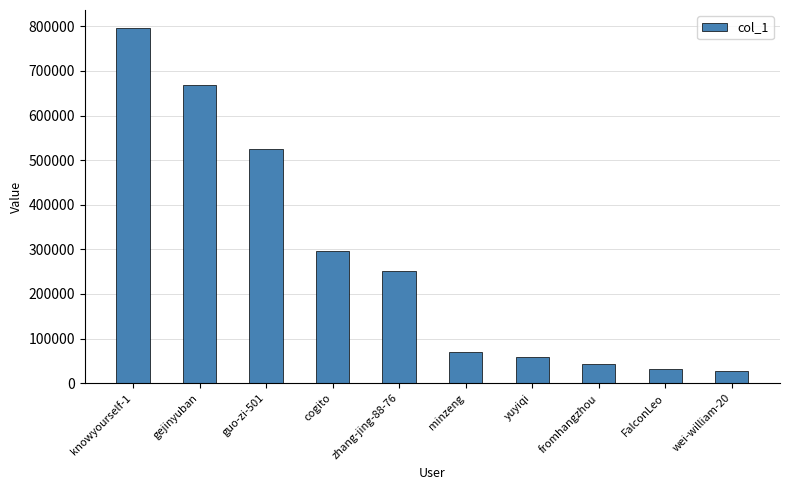

Reading left to right, what are all the values shown in this chart?

796693	667418	524159	295746	252315	69793	57625	42711	31903	27265